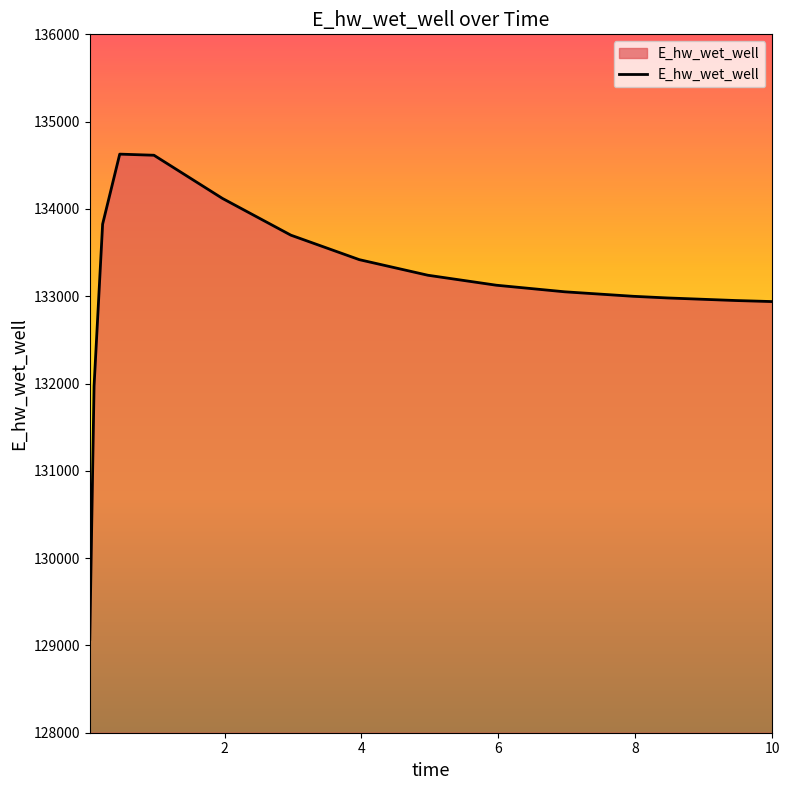

What is the difference between the maximum and minimum values?

5557.5